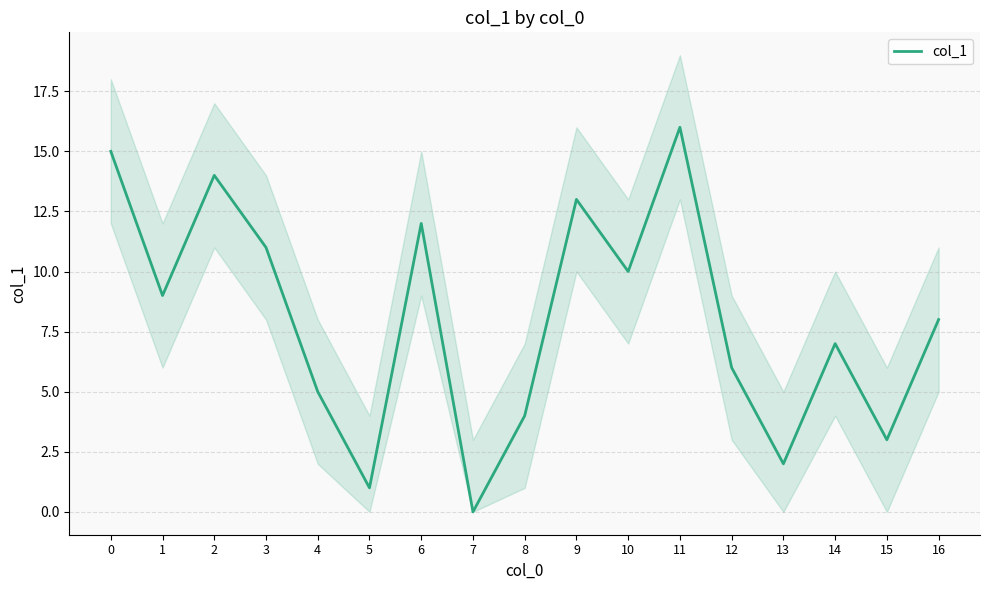

True or false: there are more than 1 points higher than both neighbors.

True